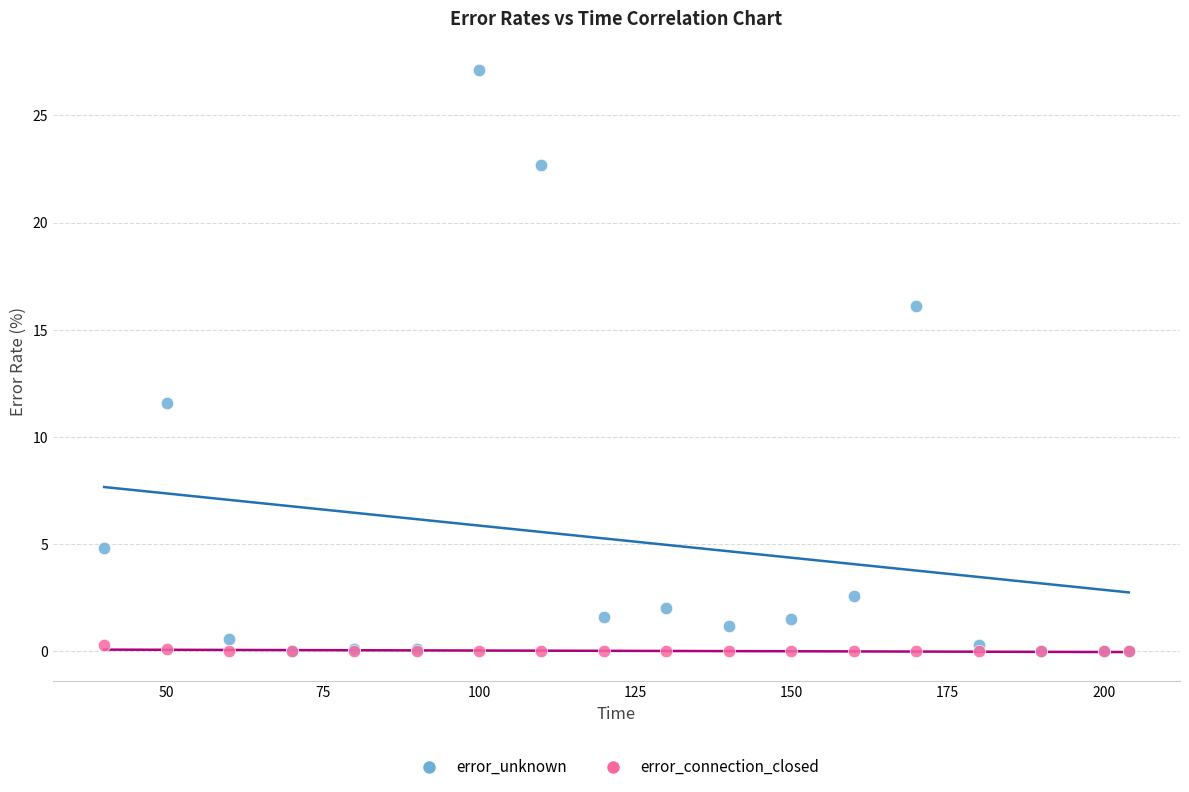

Across all series, what Y value is closest to 13?

11.6